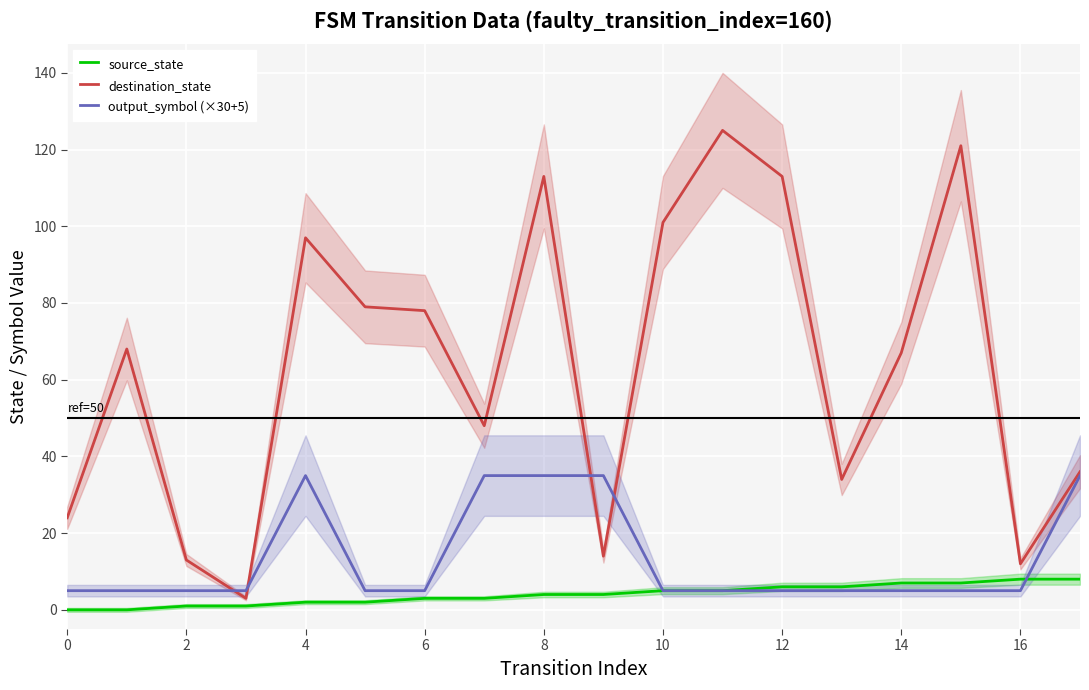

Rank the series by their average value, from highest to lowest.

destination_state, output_symbol (×30+5), source_state